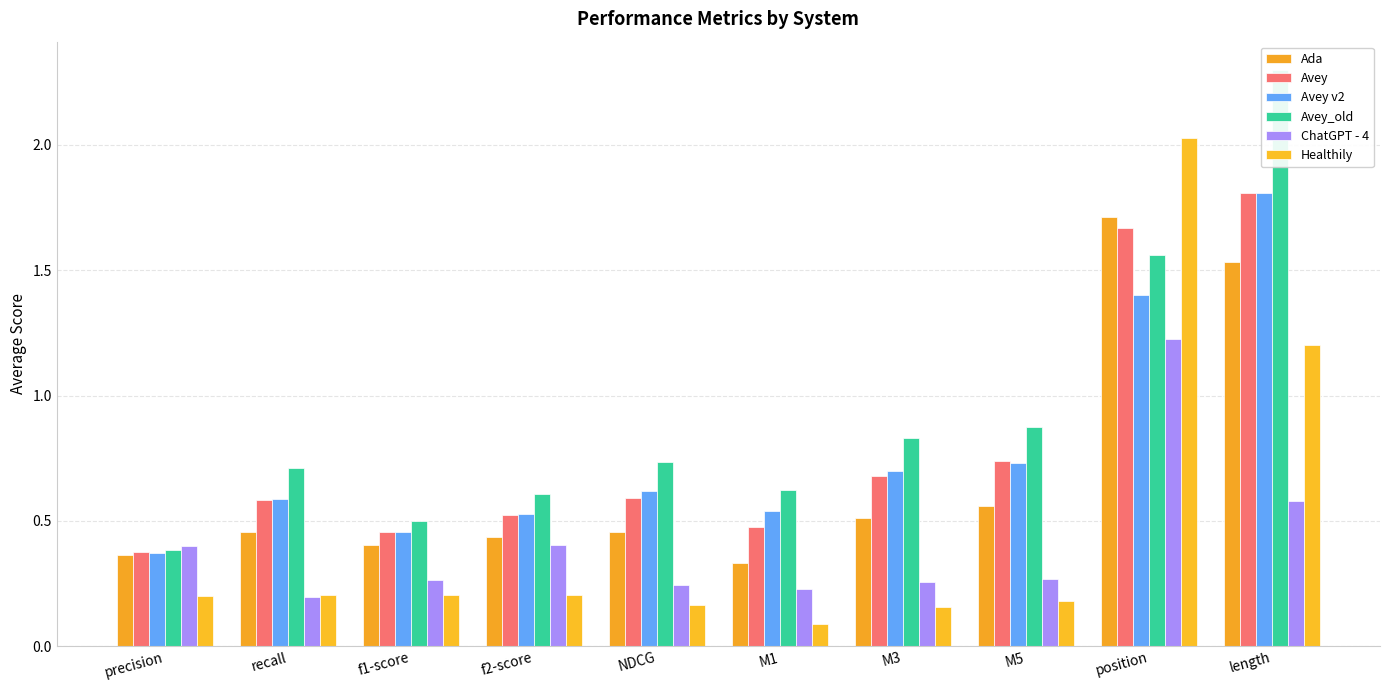

What position from the left is NDCG?

5